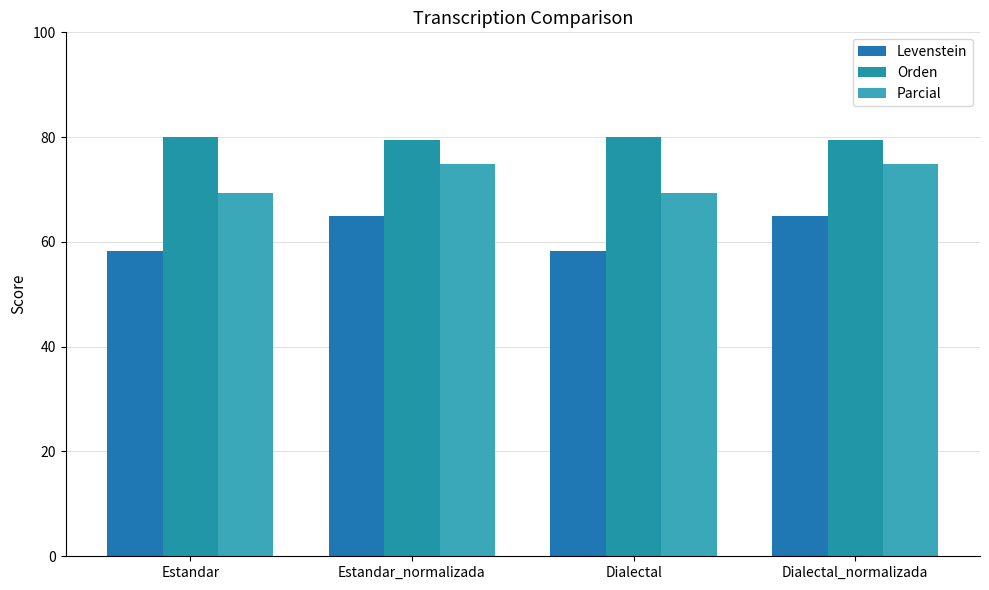

Which has a higher value, Dialectal or Dialectal_normalizada?

Dialectal_normalizada